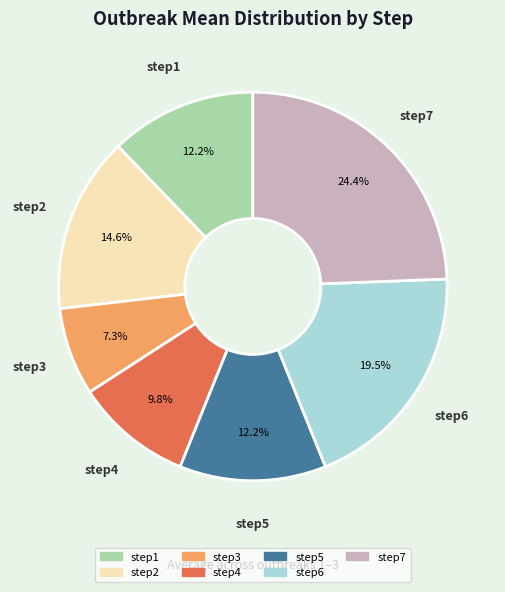

Which category has the smallest portion of the pie?

step3